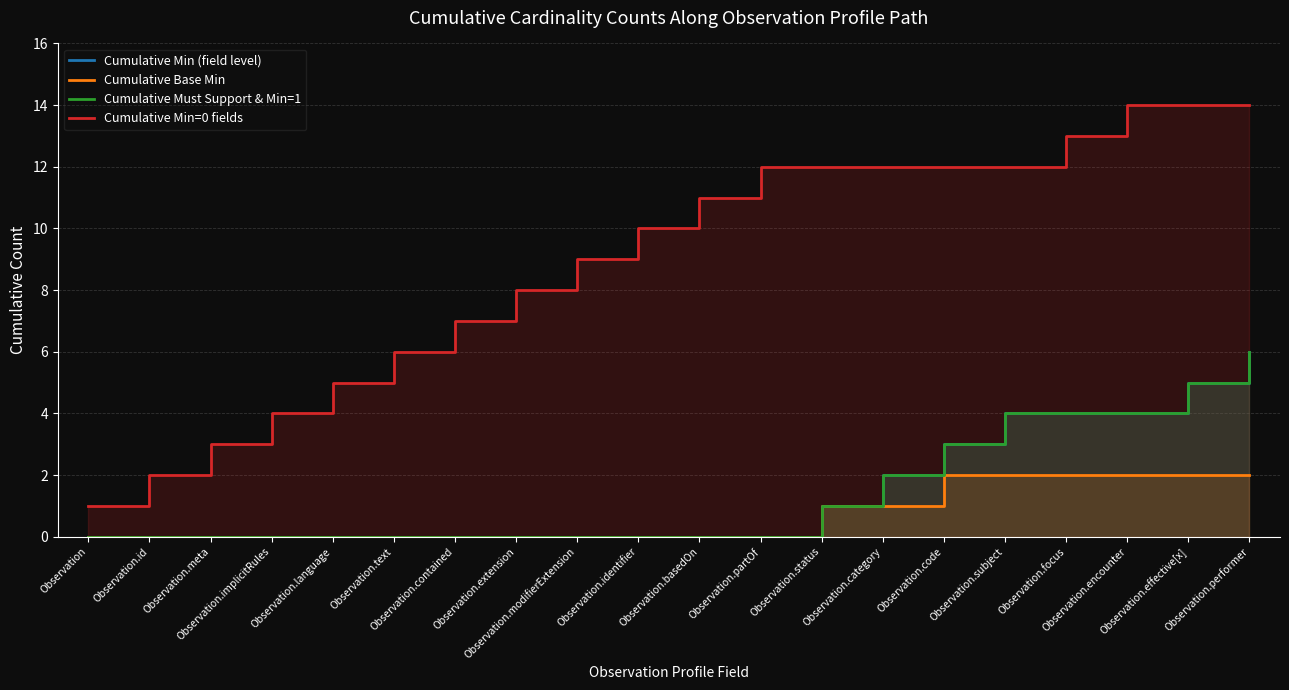

What is the difference between the Cumulative Min (field level) values at Observation.subject and Observation.meta?

4